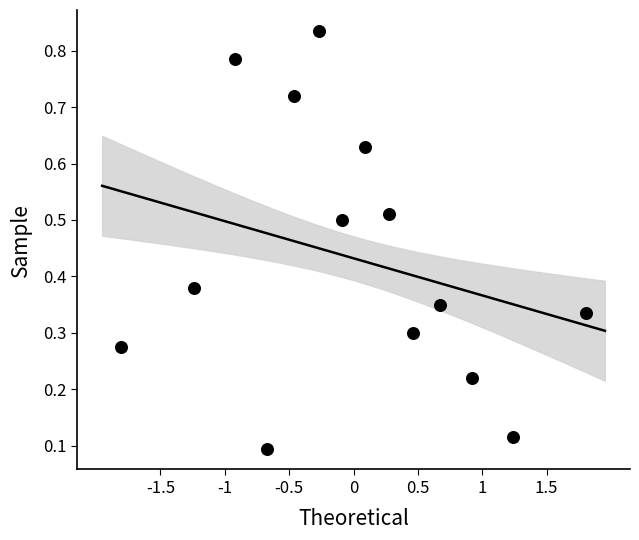

What is the range of X values (max minus min)?

3.6